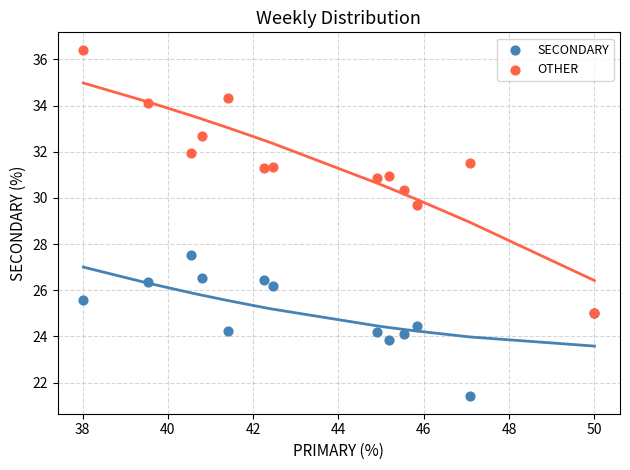

Which series contains the highest Y value?

OTHER